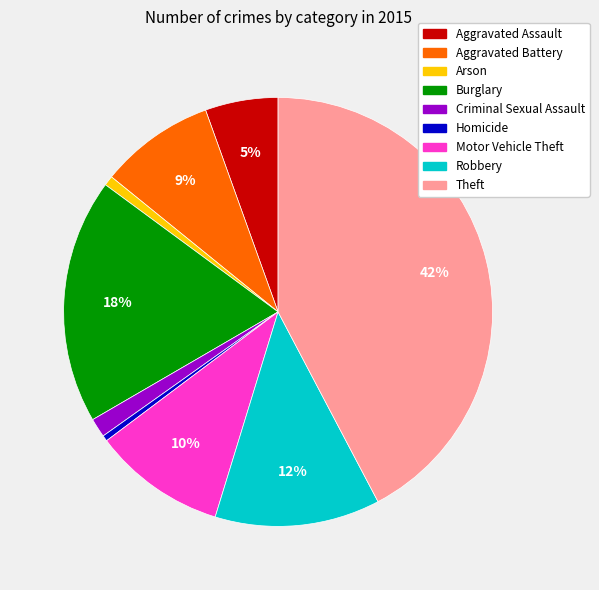

To the nearest percent, what is the difference between the Aggravated Assault and Burglary slice percentages?

13%